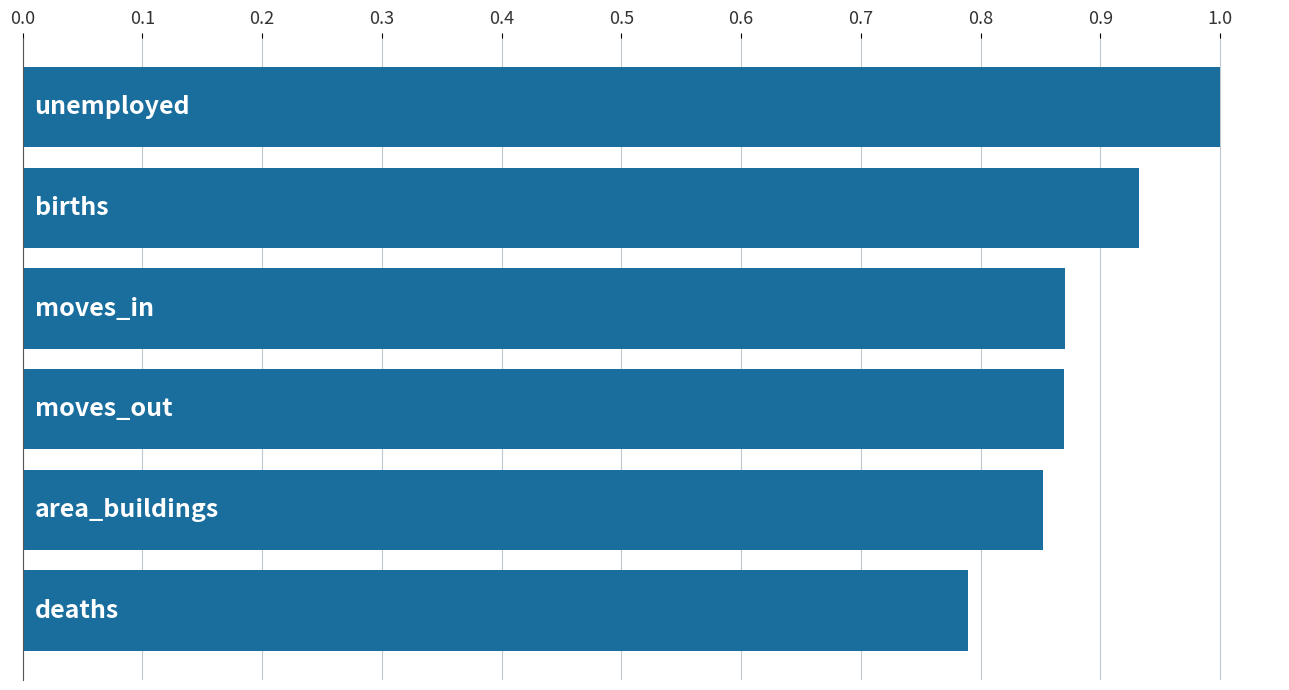

What is the greatest value displayed?

1.0